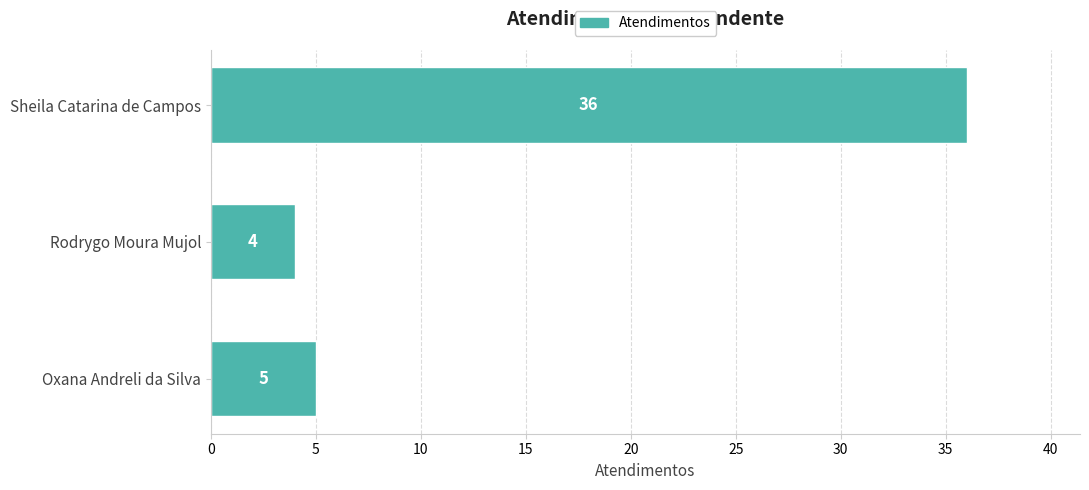

Reading bottom to top, list all the values displayed in this chart.

5	4	36